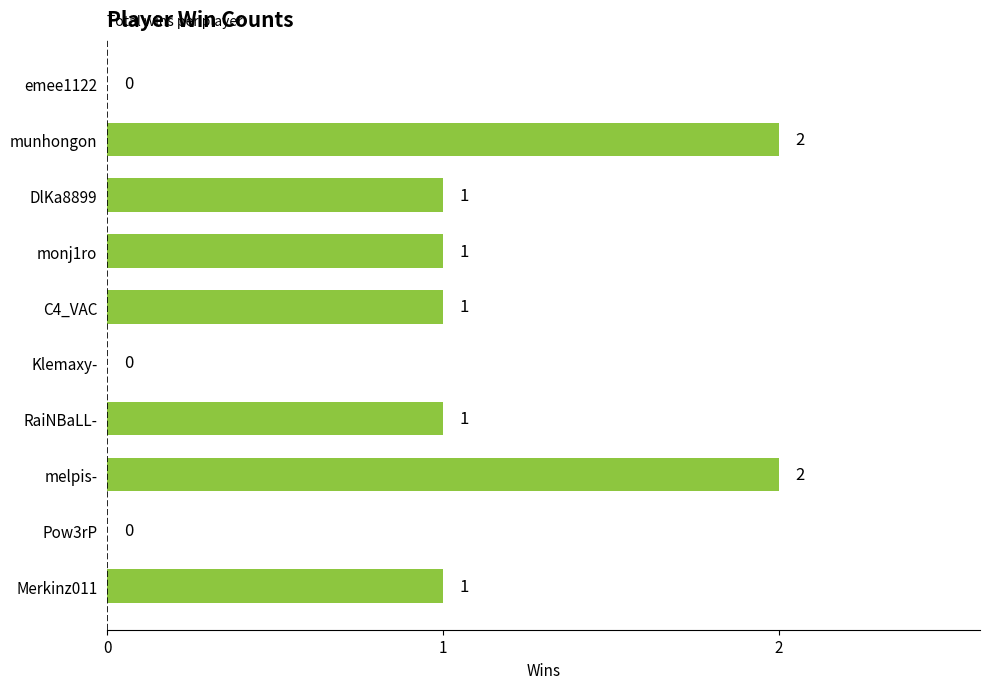

The chart shows a value of 1 at Klemaxy-. True or false?

False